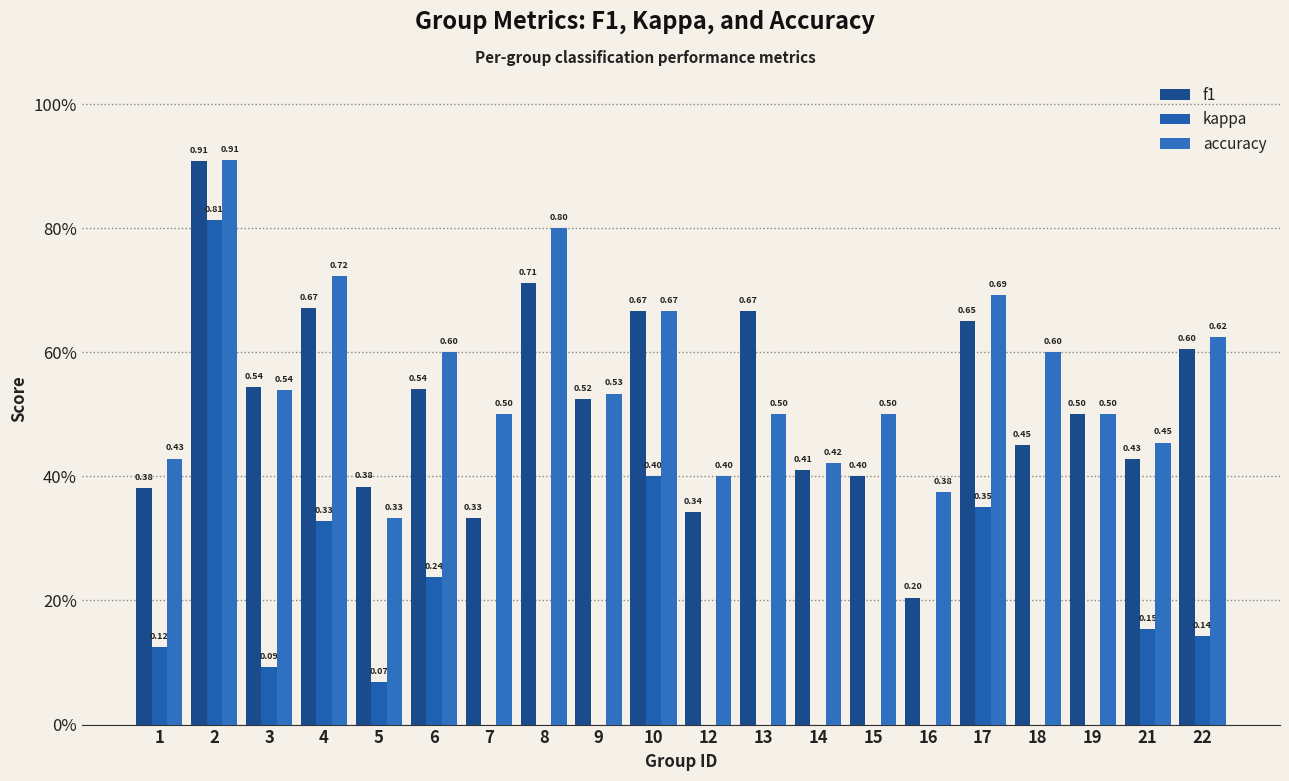

What is the sum of the f1 values at 5 and 6?

0.9